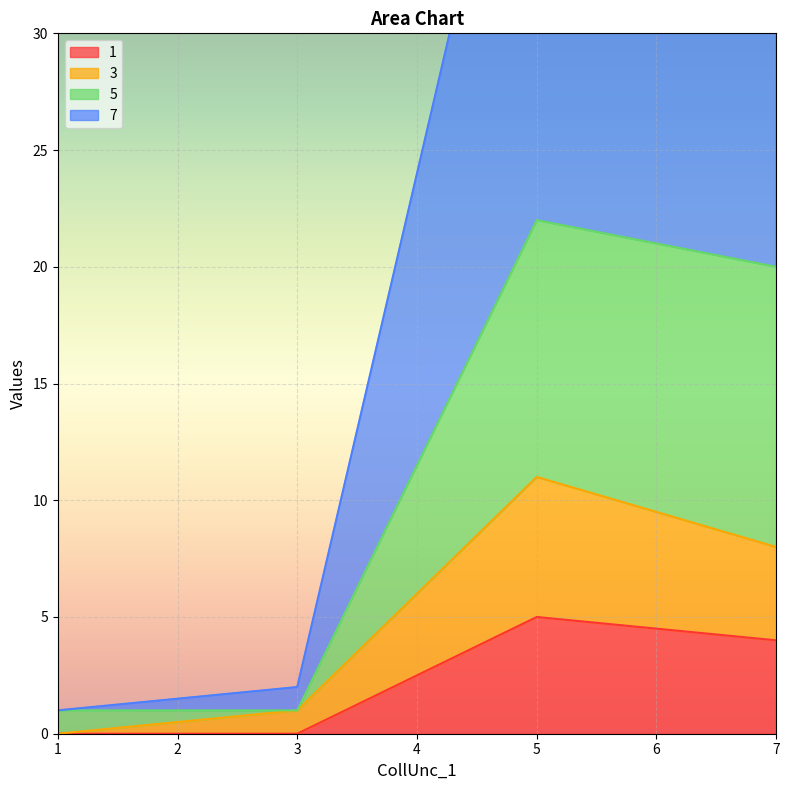

The 1 series shows 9 at 5. True or false?

False